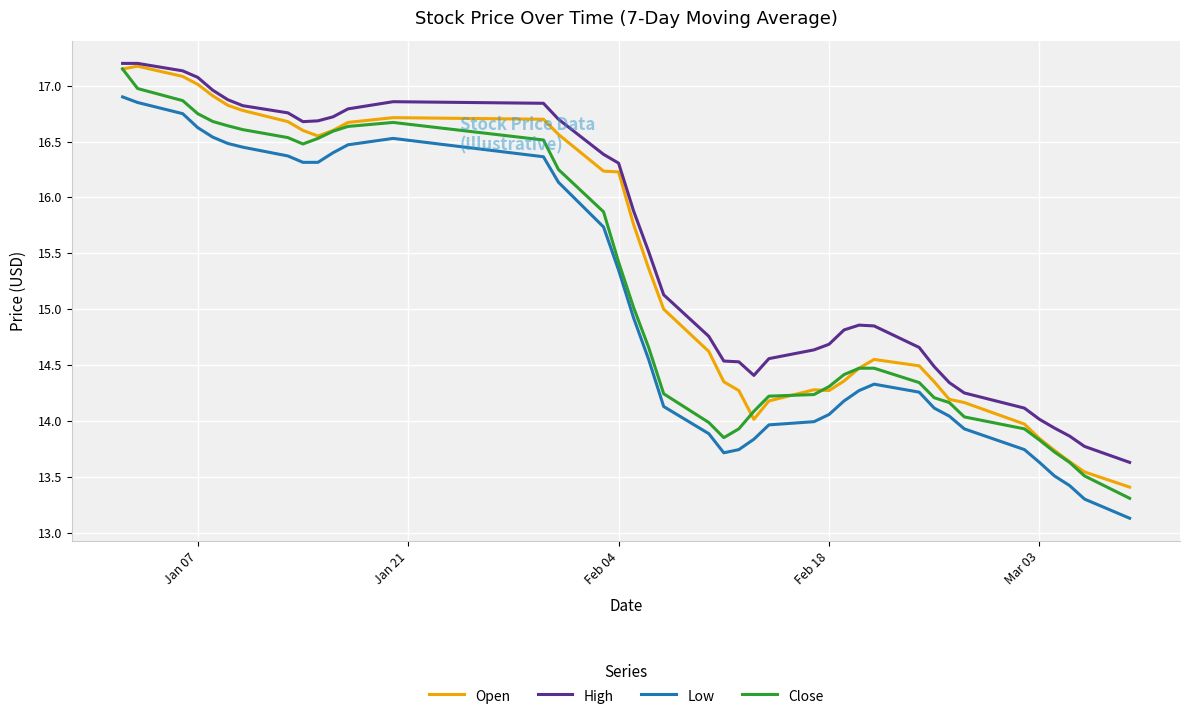

True or false: Low and Close intersect in this chart.

False